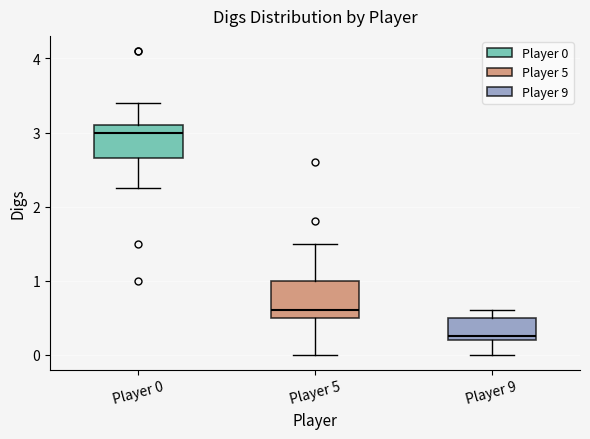

Reading left to right, read every box against the y-axis: the position of its median line, the range the box covers, and the ends of its whiskers. The values are not printed on the chart, so give them approximately, as read against the axis.

Player 0: median 3.0, box 2.7 to 3.1, whiskers 2.3 to 3.4
Player 5: median 0.6, box 0.5 to 1.0, whiskers 0.0 to 1.5
Player 9: median 0.3, box 0.2 to 0.5, whiskers 0.0 to 0.6